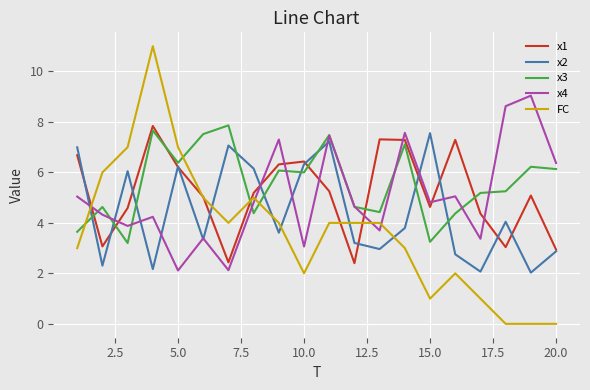

What is the difference between the maximum and minimum values in the x1 series?

5.4